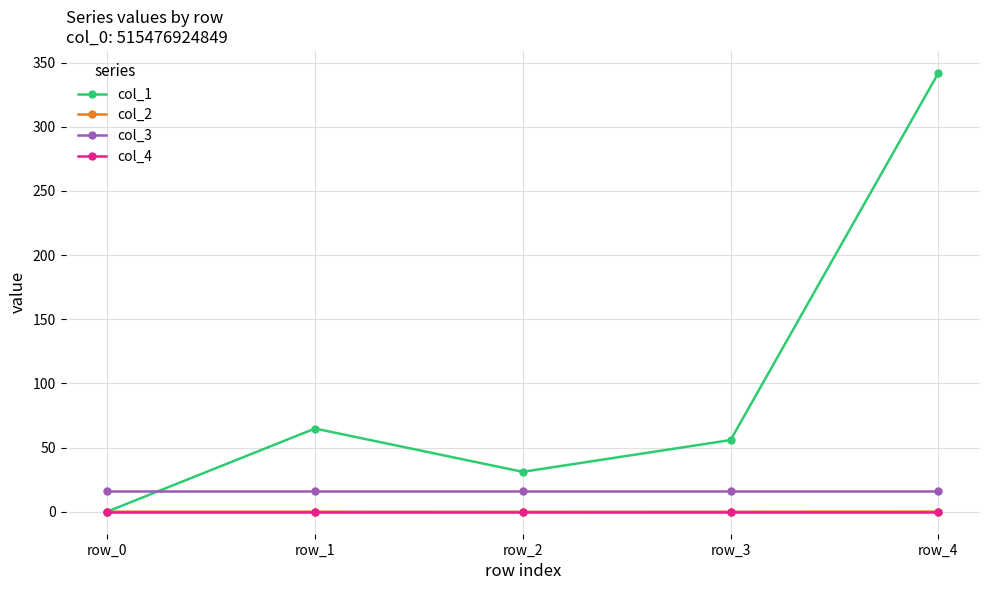

True or false: col_2 and col_3 intersect in this chart.

False